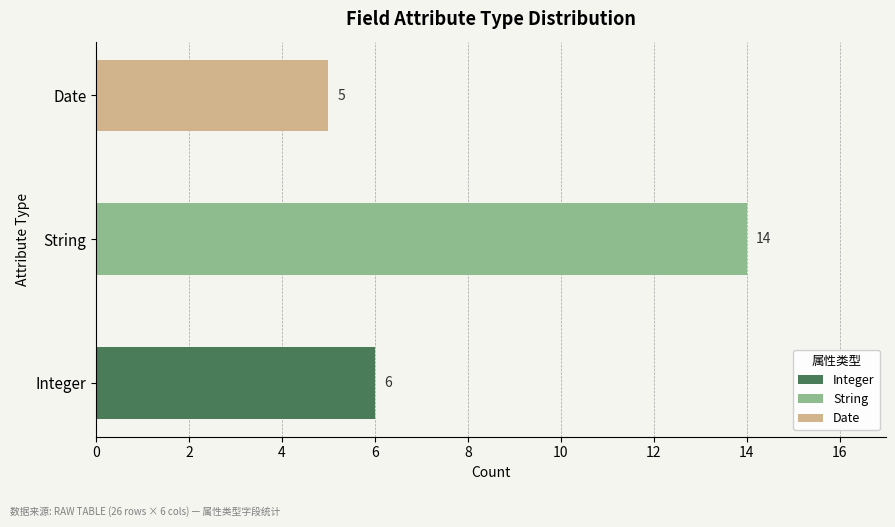

Reading right to left, list all the values displayed in this chart.

Integer: 6	6
String: 14	14
Date: 5	5